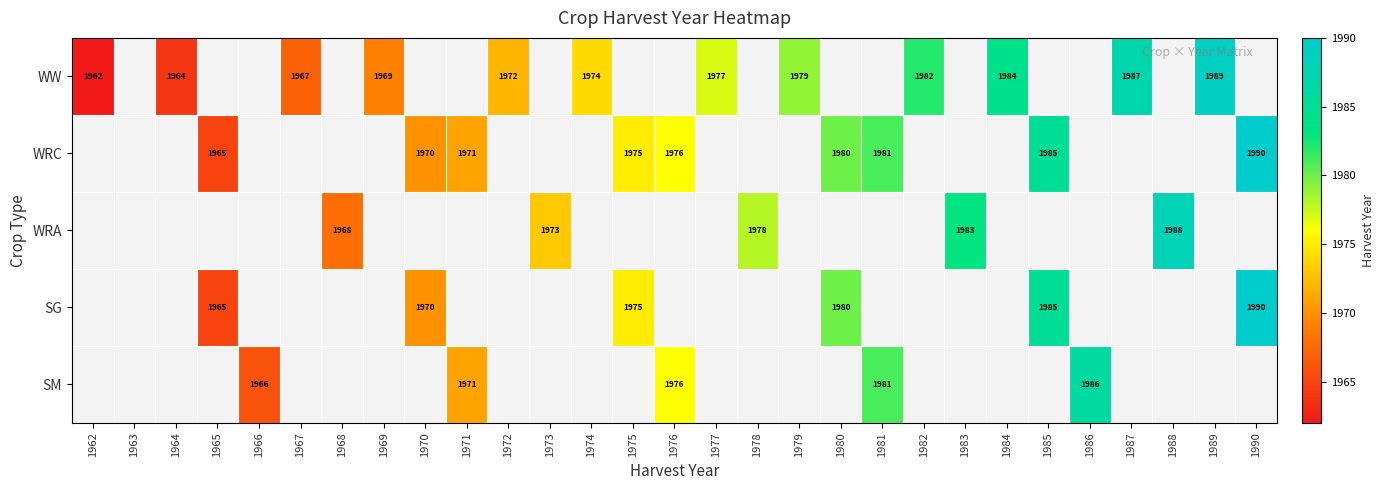

Which label corresponds to the largest value in the chart?

1990